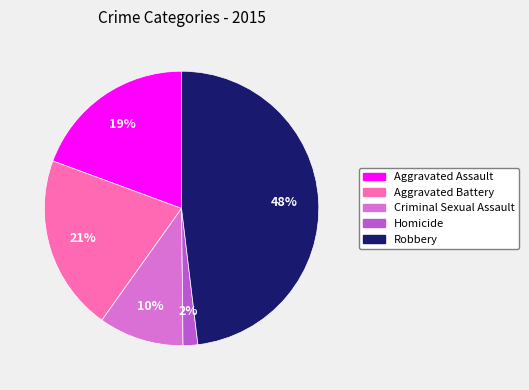

Is Robbery the majority of the pie?

No